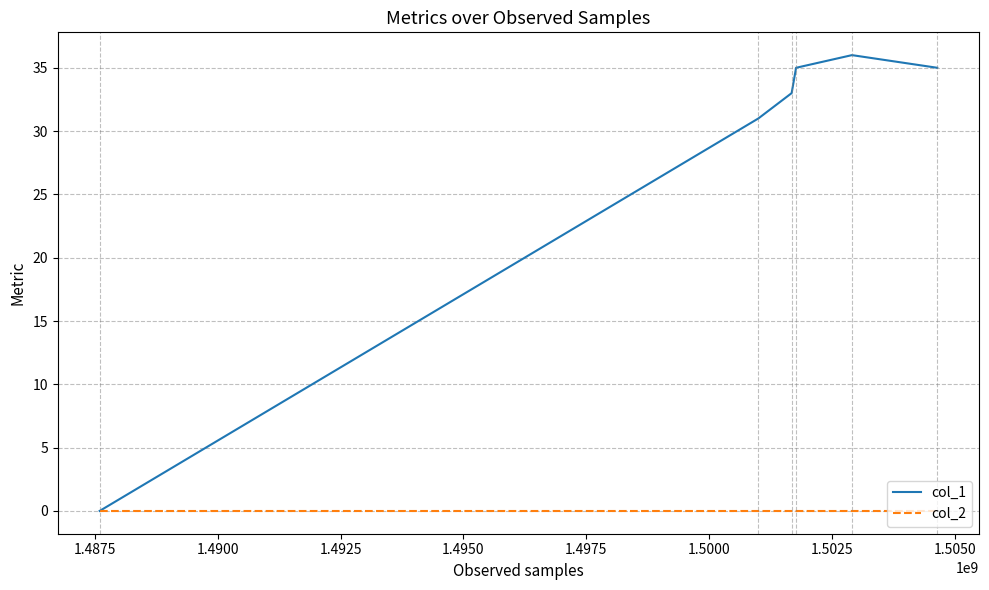

What is the maximum value shown in the chart?

36